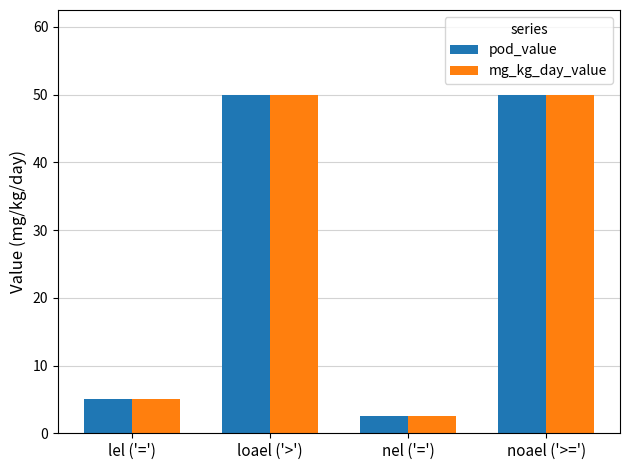

Is the value of pod_value at noael ('>=') greater than the value of mg_kg_day_value at nel ('=')?

Yes